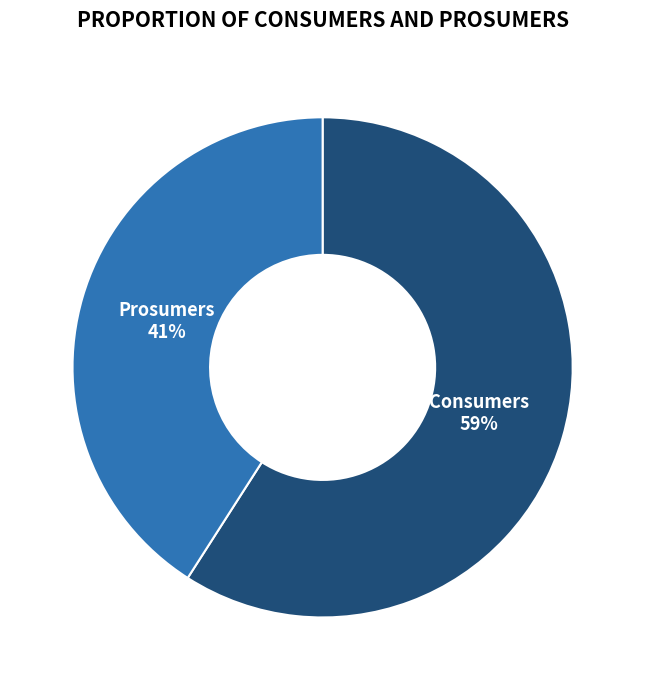

Rank the categories by value from highest to lowest.

Consumers, Prosumers